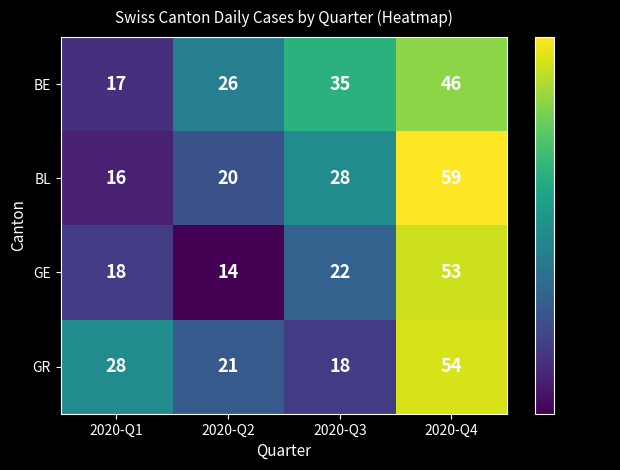

Reading right to left, list all the values displayed in this chart.

BE: 46	35	26	17
BL: 59	28	20	16
GE: 53	22	14	18
GR: 54	18	21	28